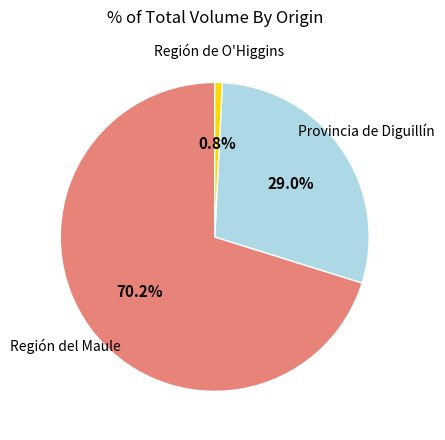

Does any single category account for the majority?

Yes